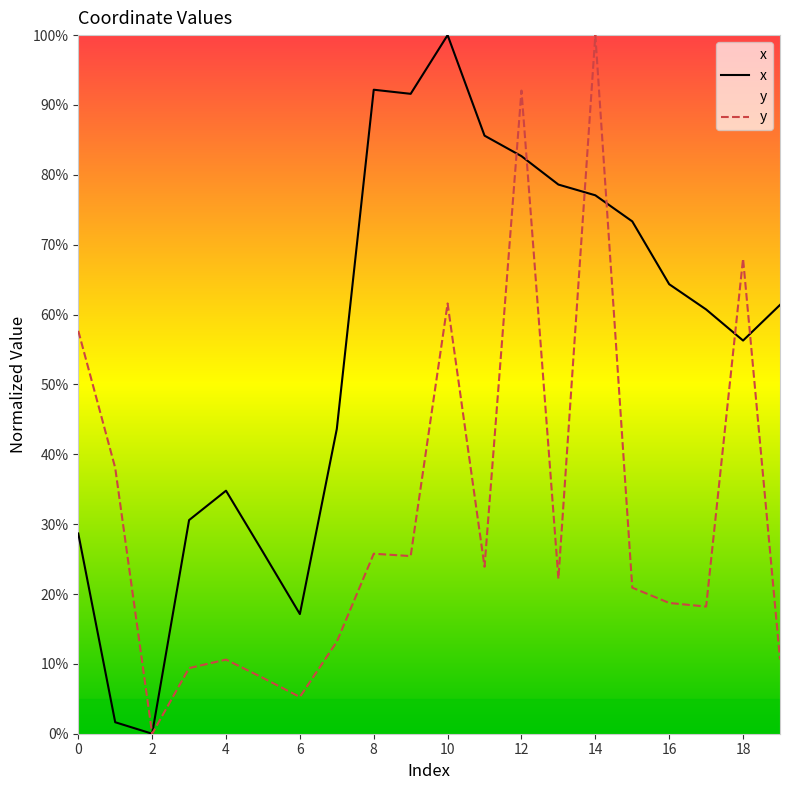

Rank the categories by x value from highest to lowest.

10, 8, 9, 11, 12, 13, 14, 15, 16, 19, 17, 18, 7, 4, 3, 0, 5, 6, 1, 2